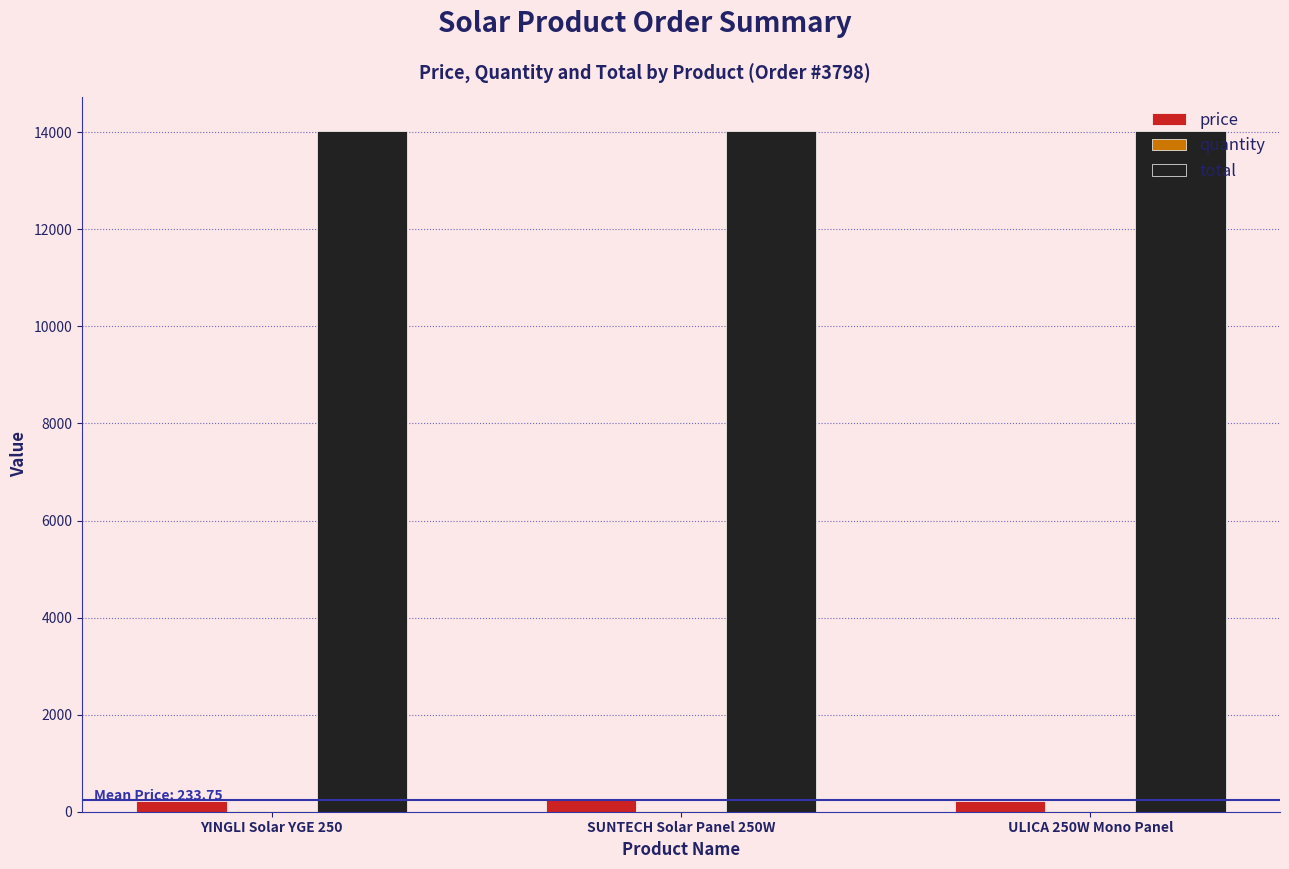

What is the highest value of the total series?

14025.0